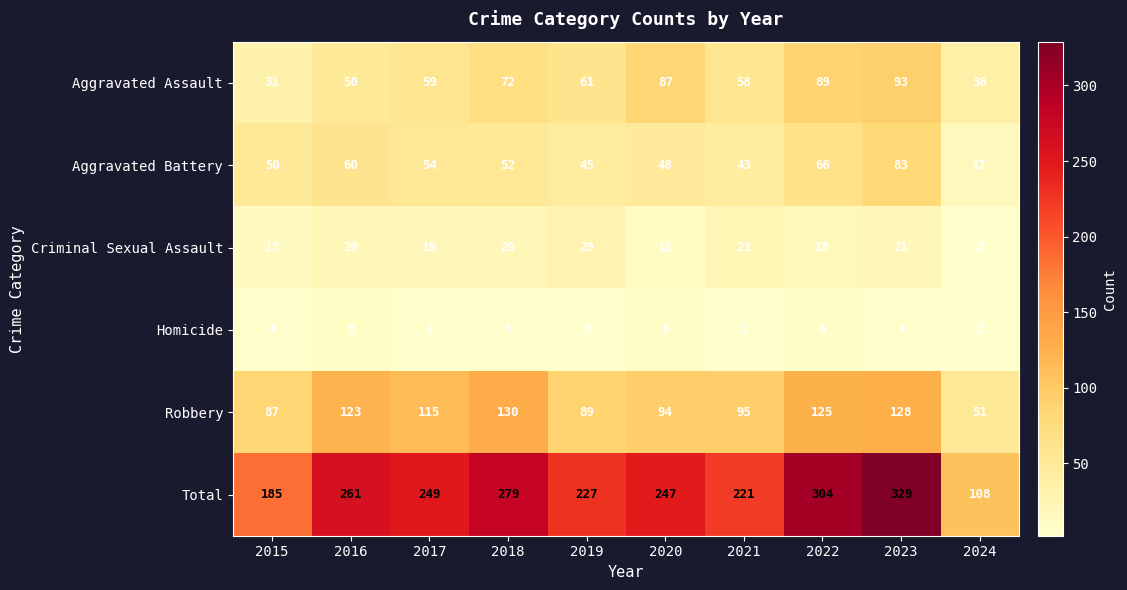

Is it true that Homicide equals 9 at 2018?

False